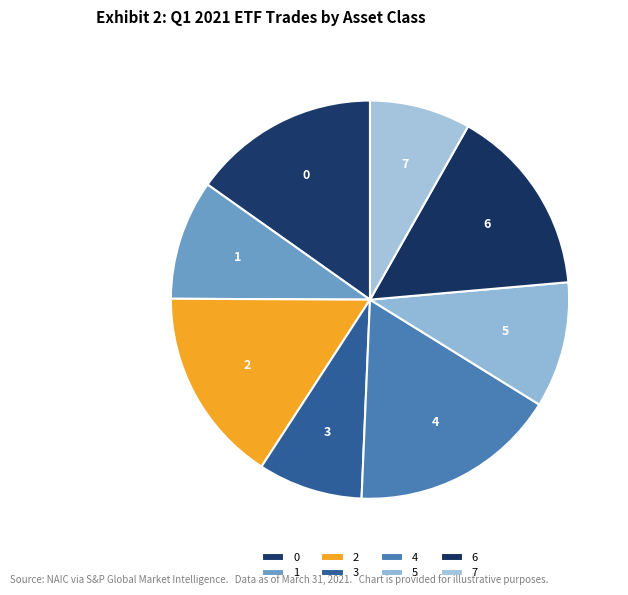

What is the largest slice in the pie chart?

4